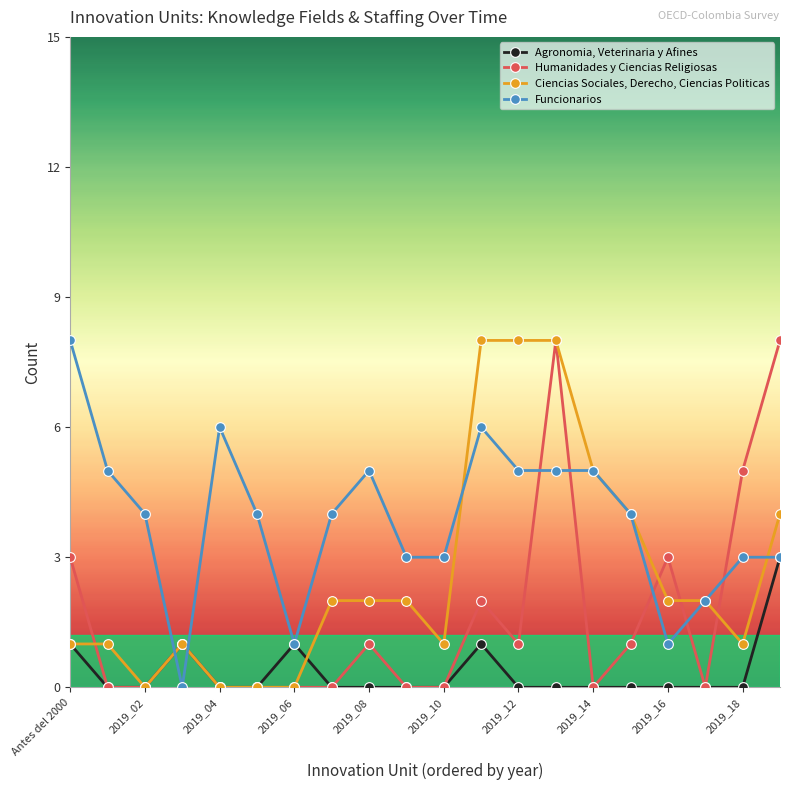

What is the value of the Funcionarios point at the 16th from the left?

4